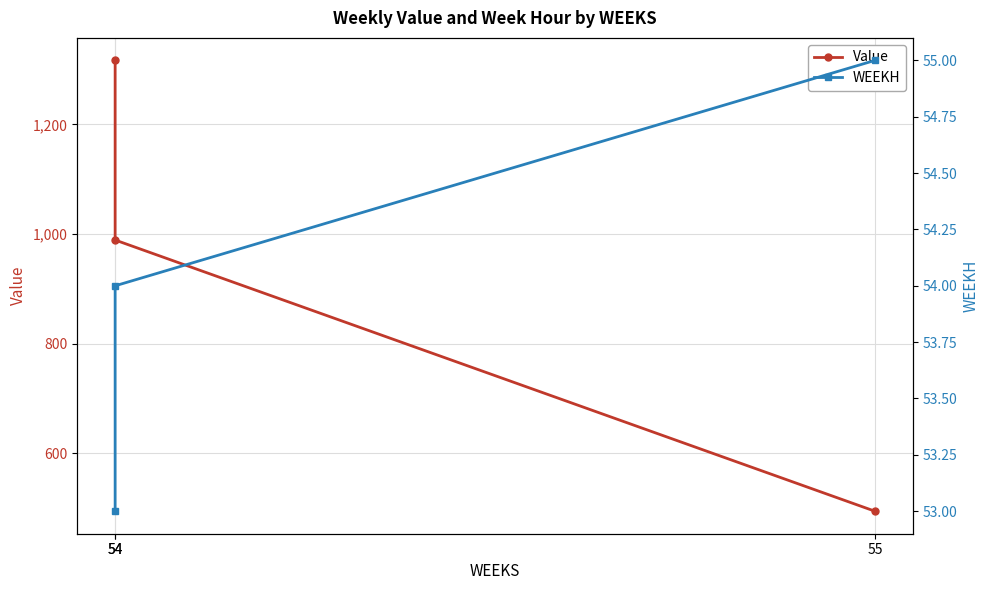

Rank the series by their average value, from highest to lowest.

Value, WEEKH